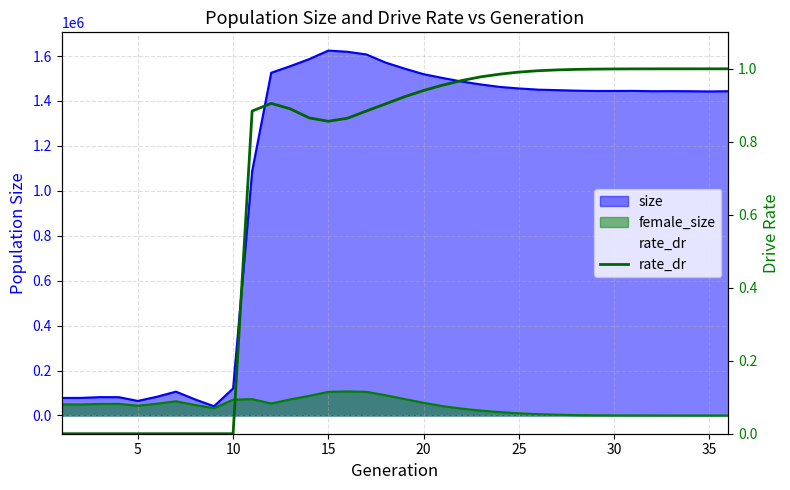

What is the difference between the second highest and minimum values?

1.0